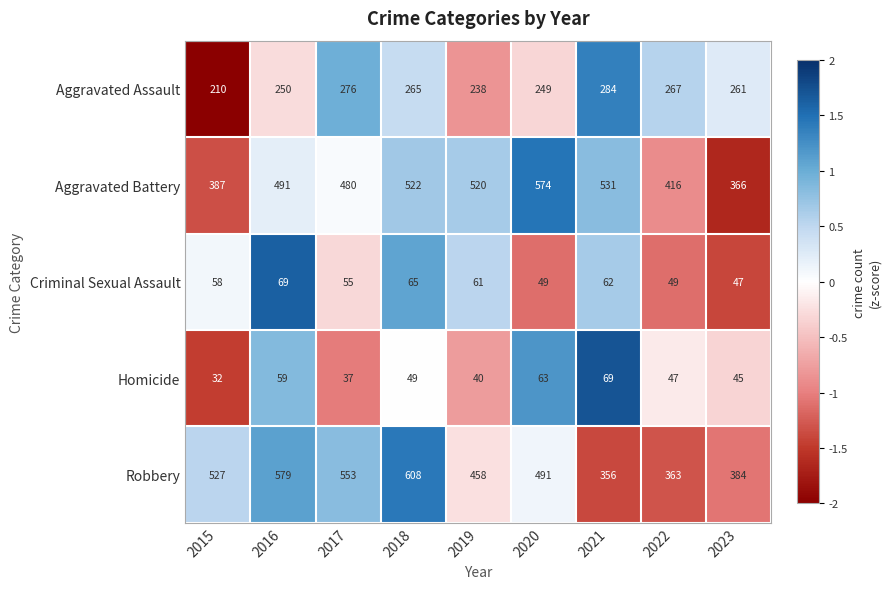

What is the smallest value displayed?

32